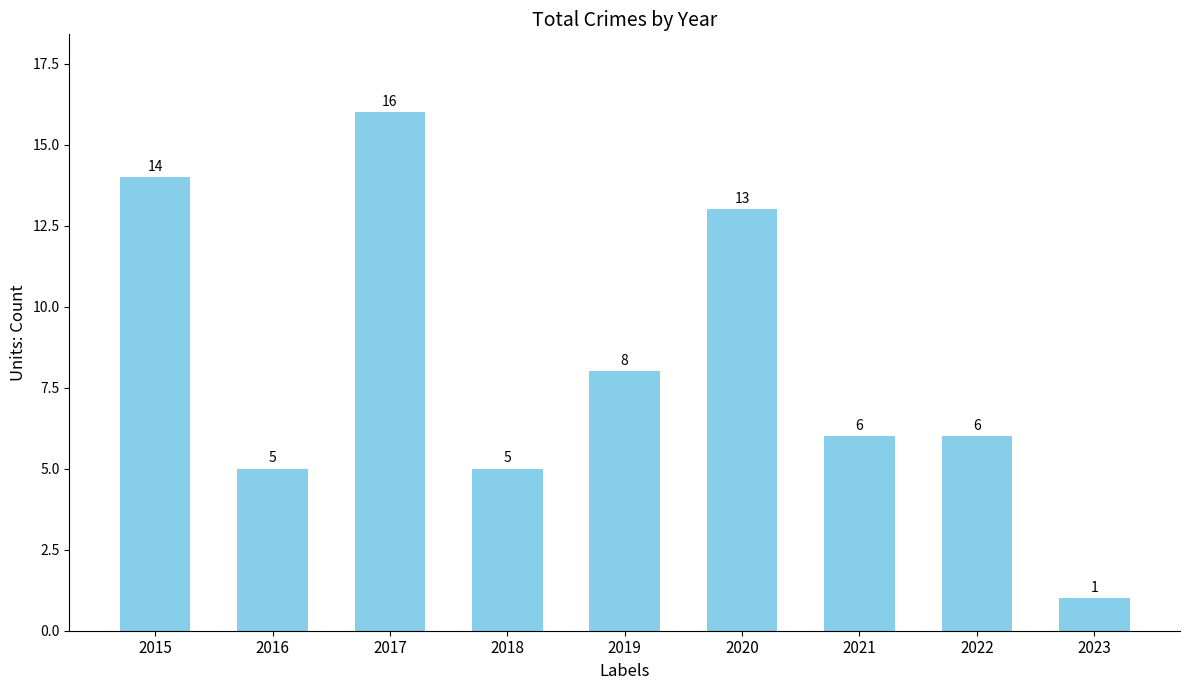

Does the chart contain stacked bars?

No